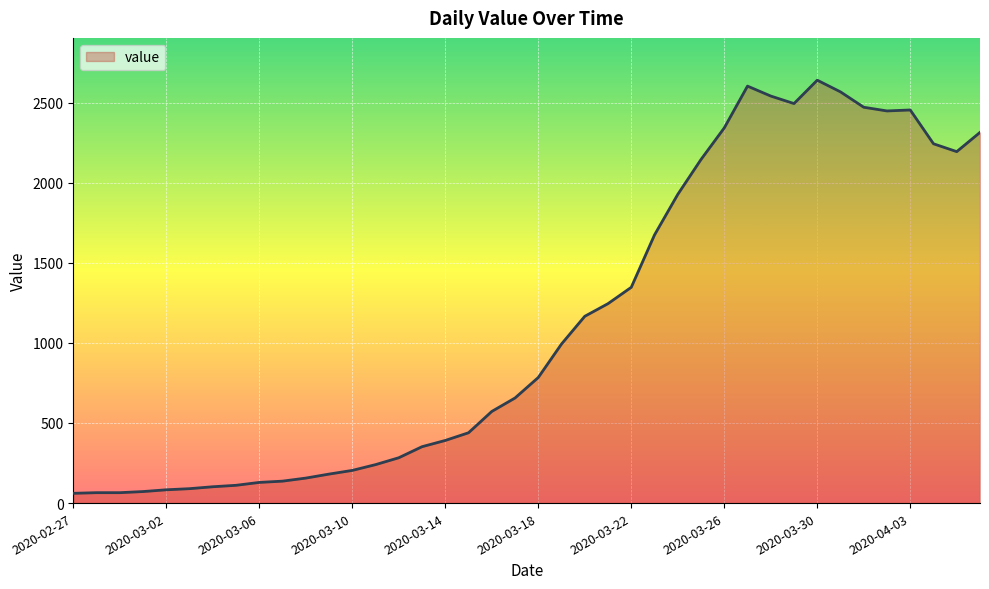

What is the difference between the maximum and minimum values?

2579